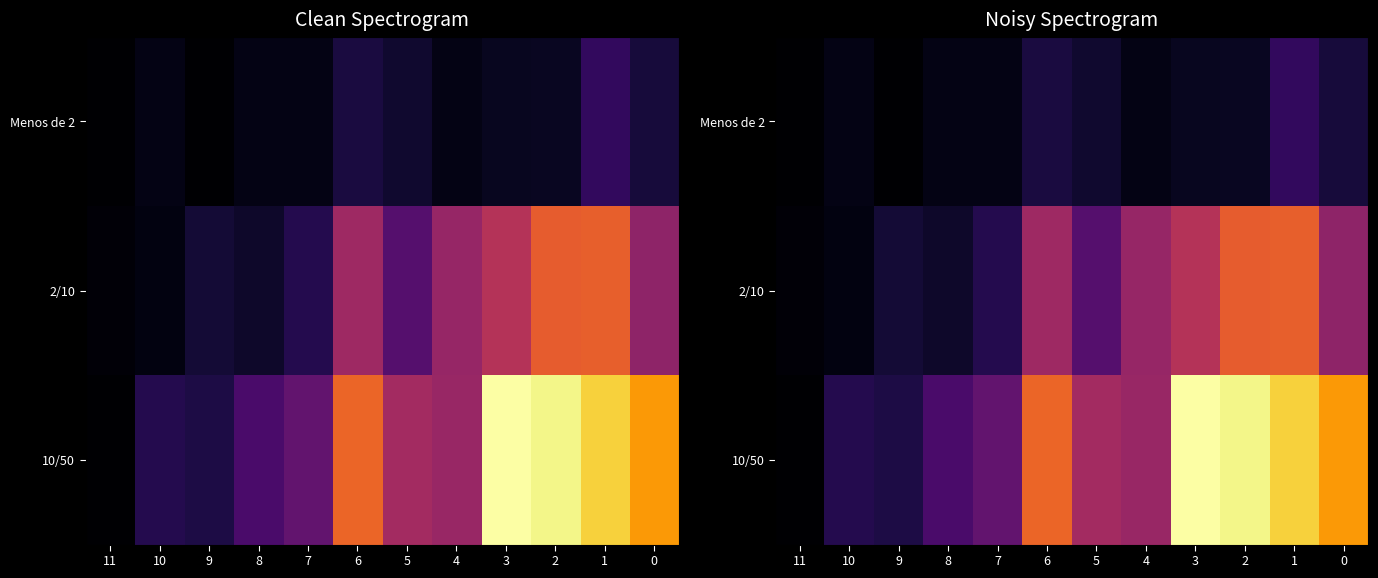

Rank the series by their maximum value, from highest to lowest.

10/50, 2/10, Menos de 2